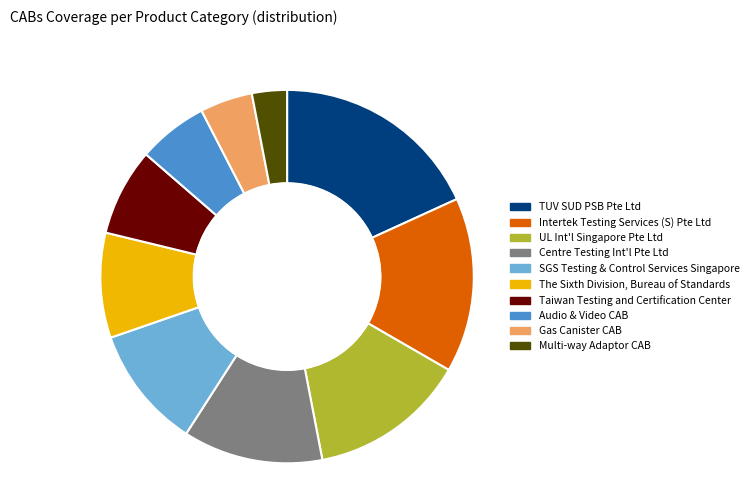

Does any single category account for the majority?

No